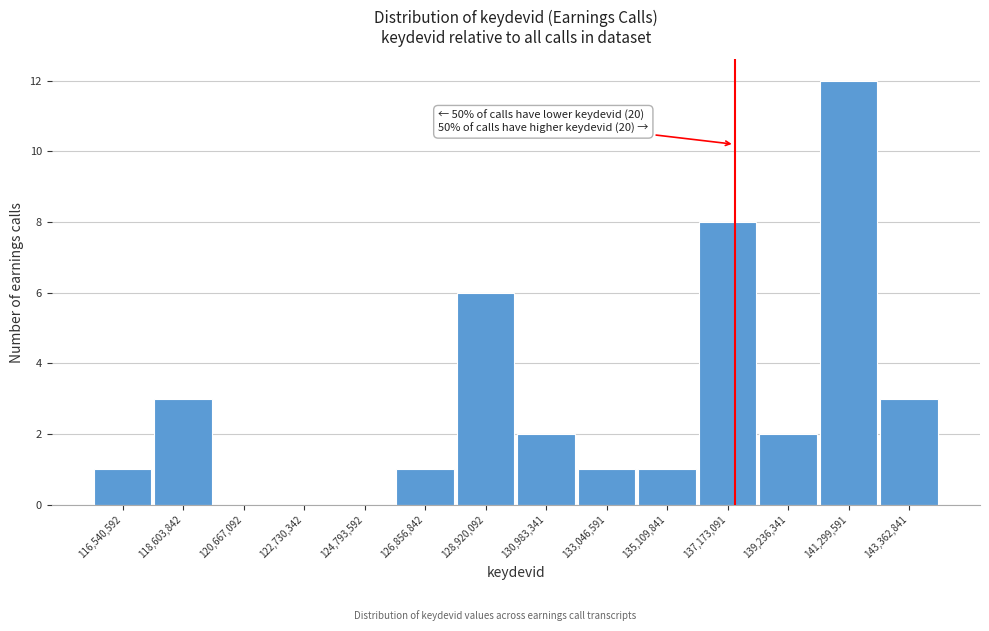

Which range on the x-axis has the tallest bar?

140500000 to 142500000